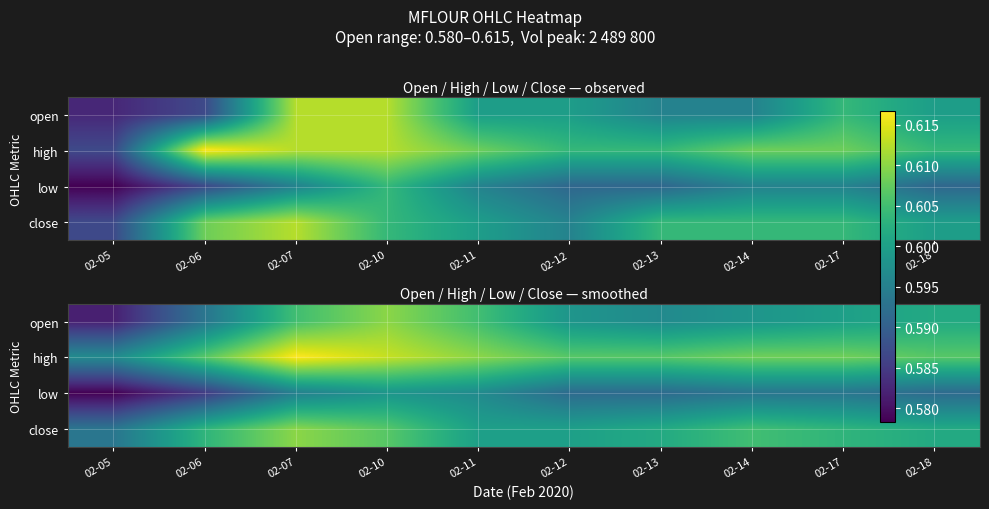

What is the sum of all low values?

5.9